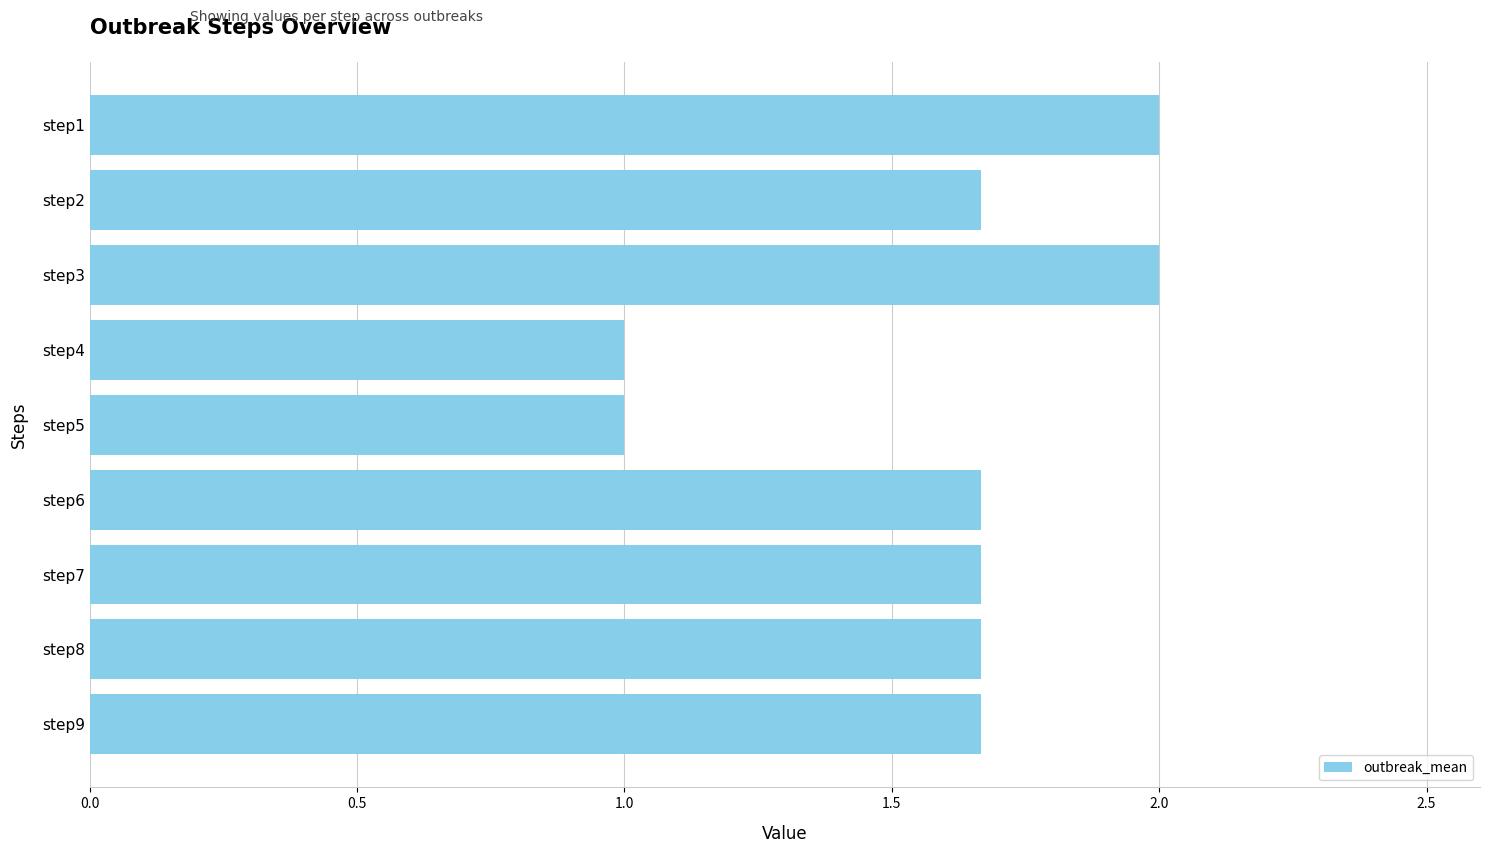

Are the bars grouped side by side (vs. stacked)?

No